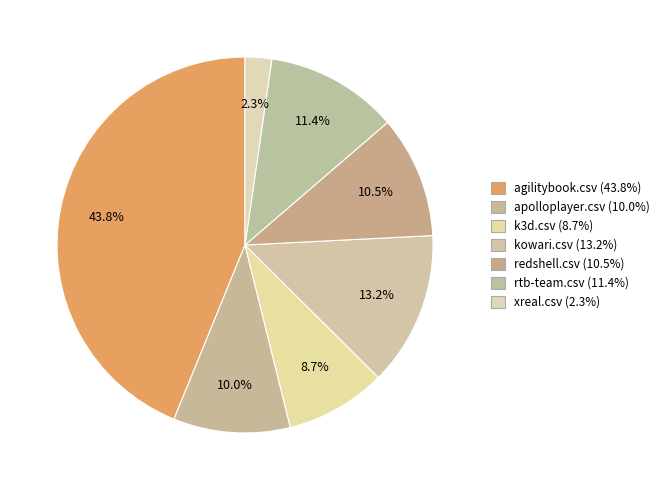

True or false: agilitybook.csv accounts for 57% of the total.

False